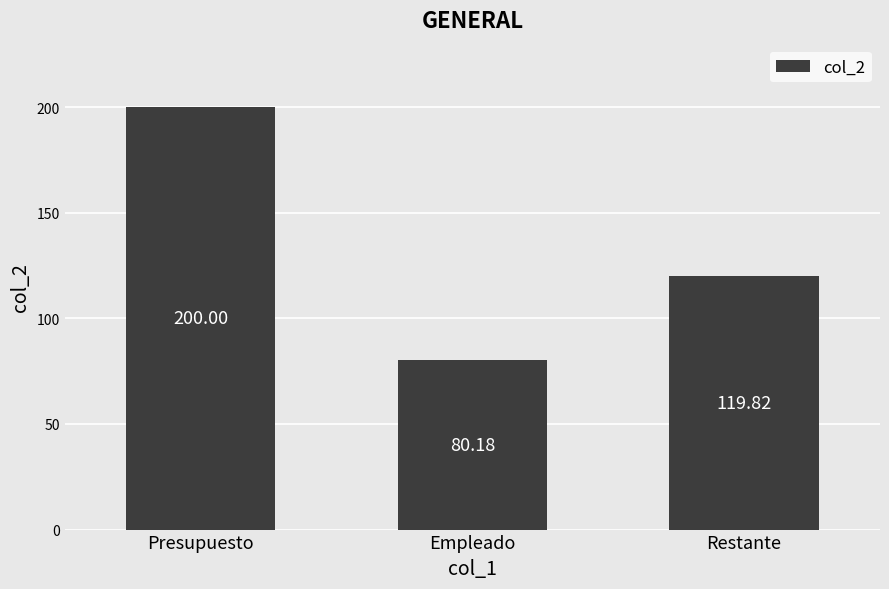

Is it true that the value at Restante is 119.8?

True